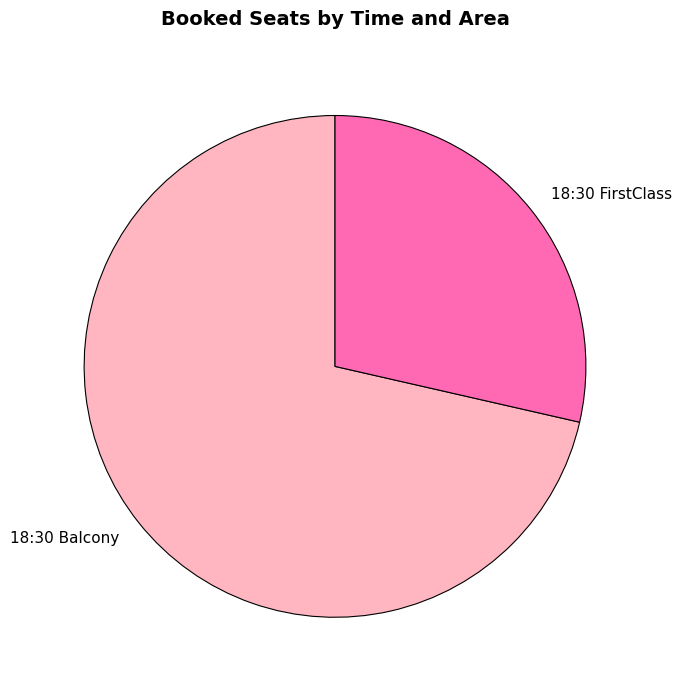

Which slice is the largest?

18:30 Balcony